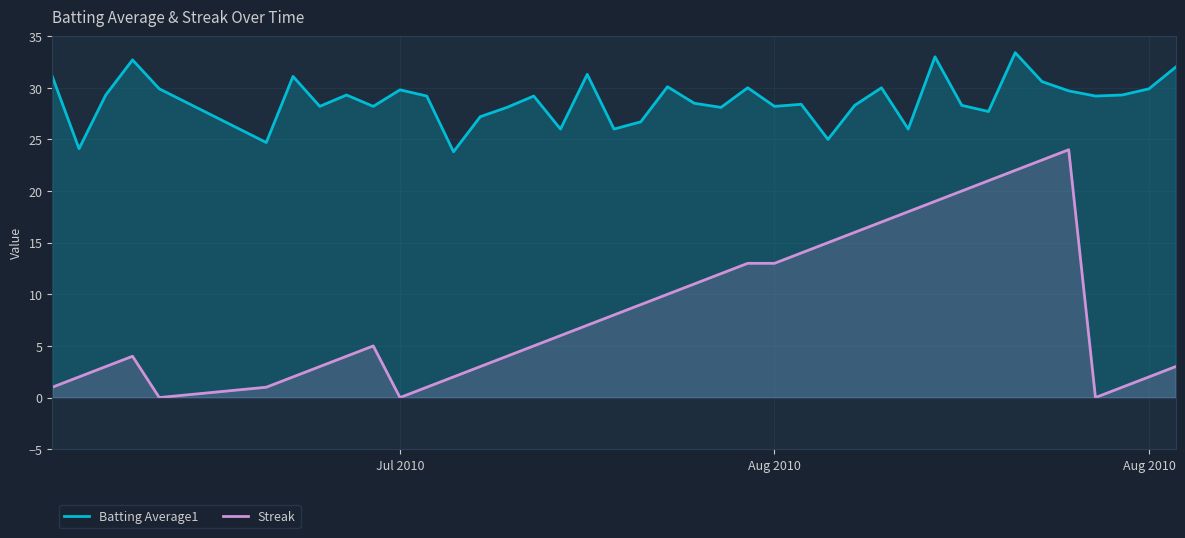

How many lines are shown in the chart?

2